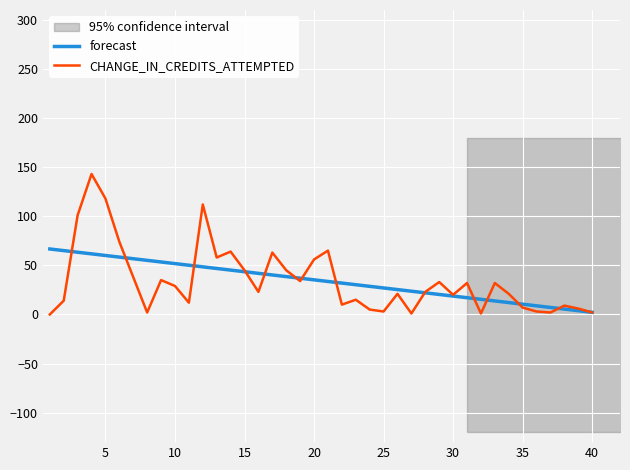

List the series in order of their overall mean, lowest first.

forecast, CHANGE_IN_CREDITS_ATTEMPTED